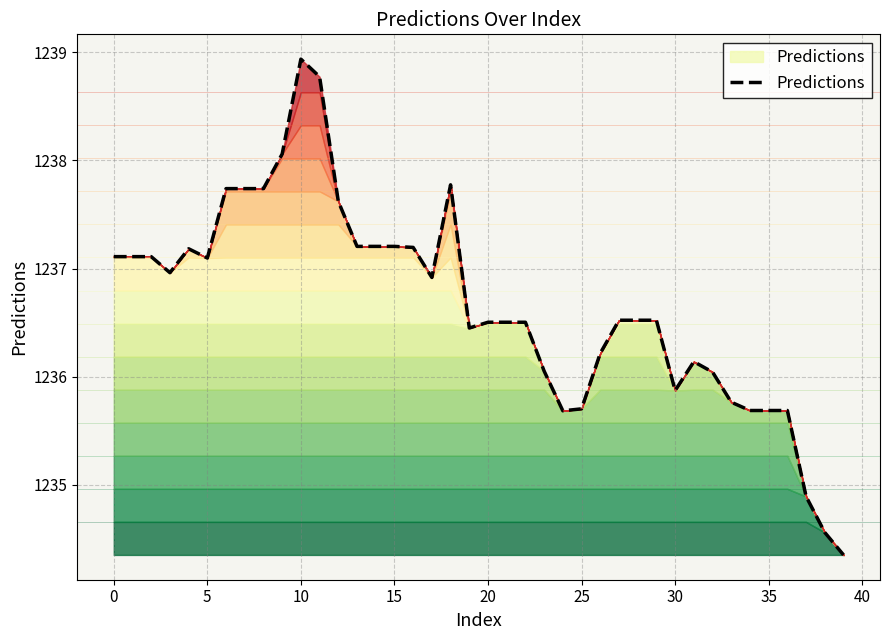

What is the smallest value displayed?

1234.4